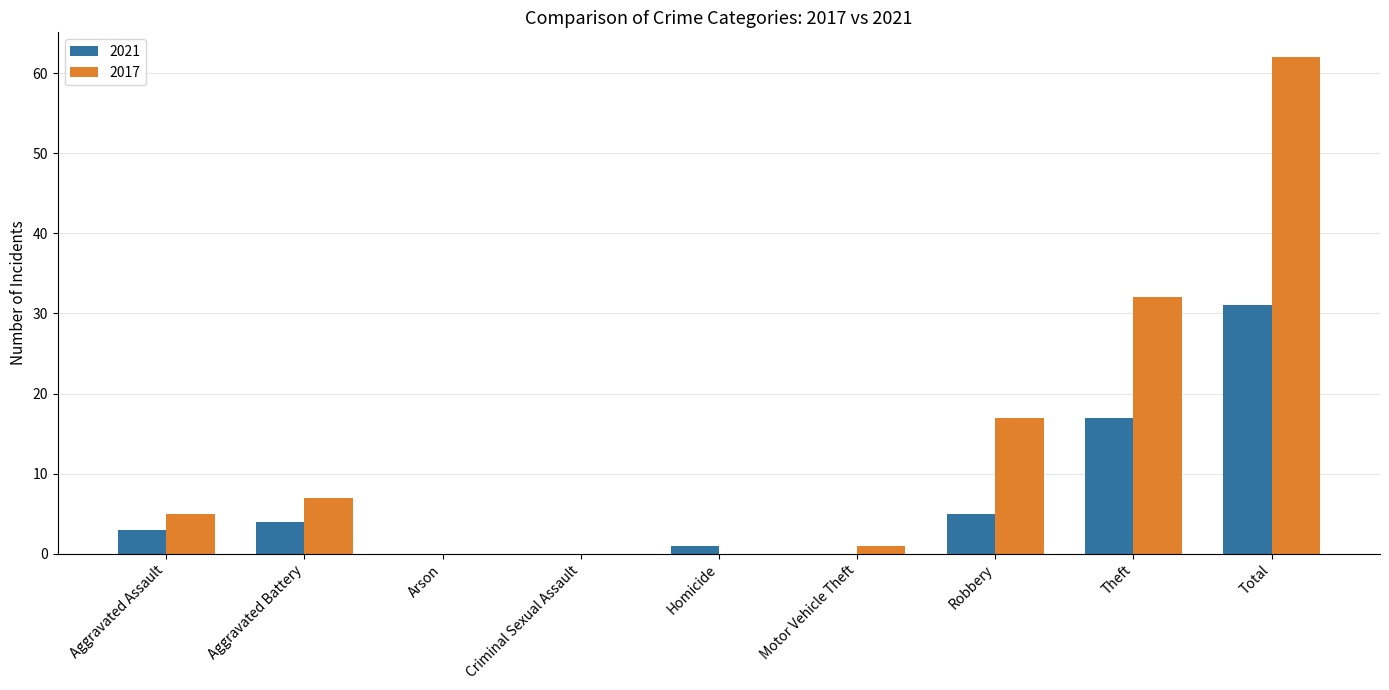

How many groups of bars are there?

9